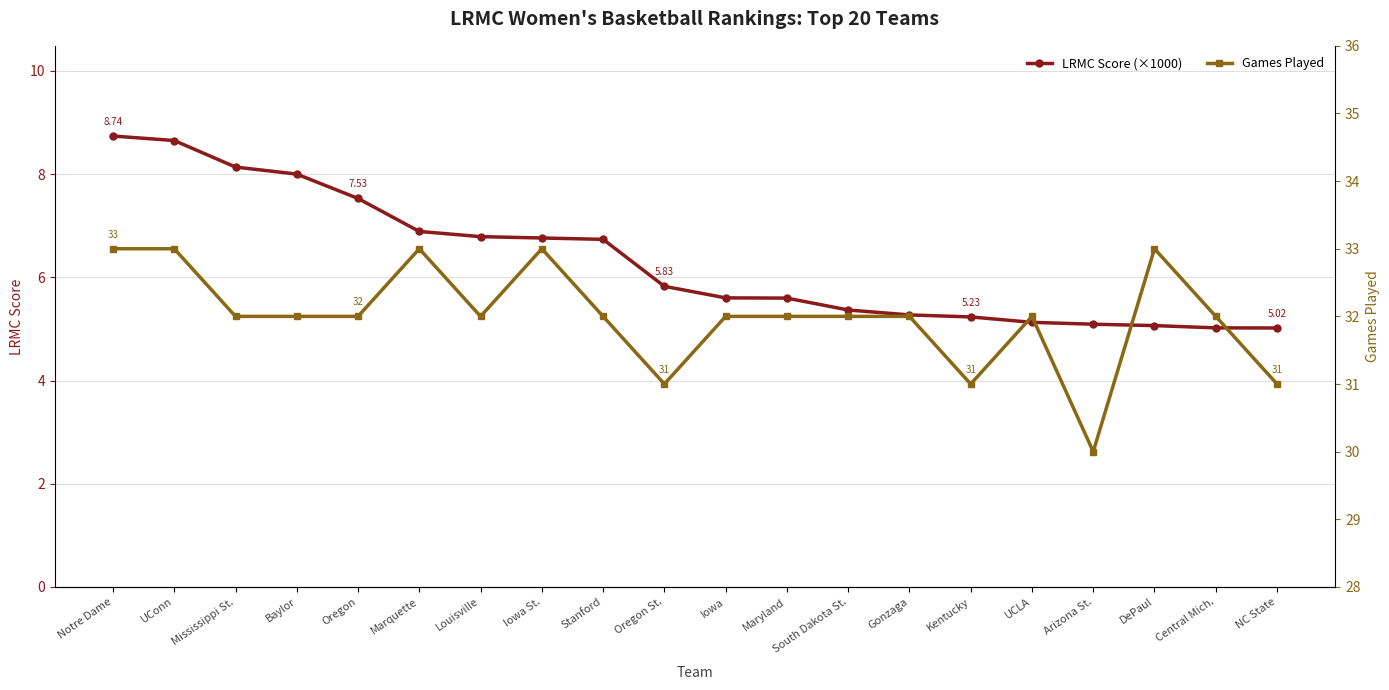

Where is Games Played nearest to the value 31?

Oregon St.